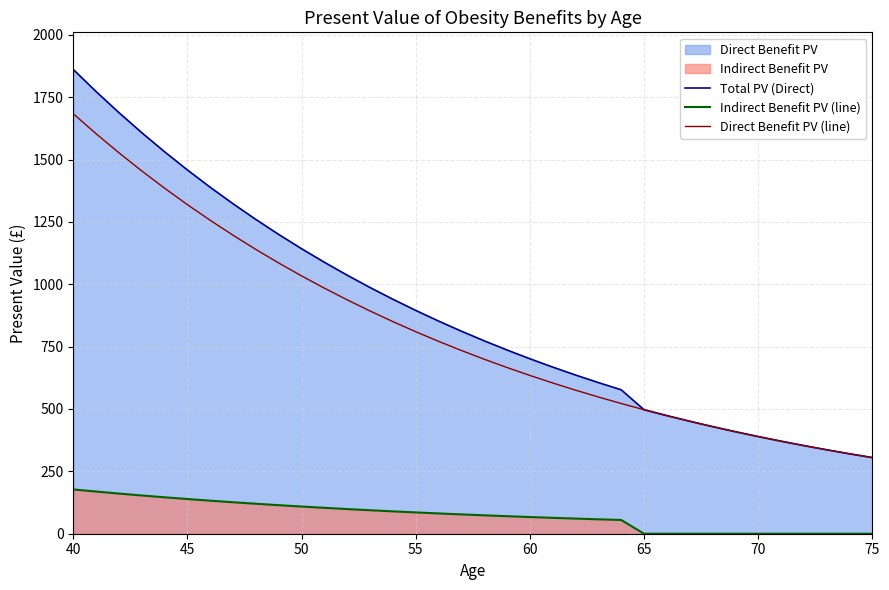

What is the value of the Direct Benefit PV (line) point at the 20th from the left?

666.2